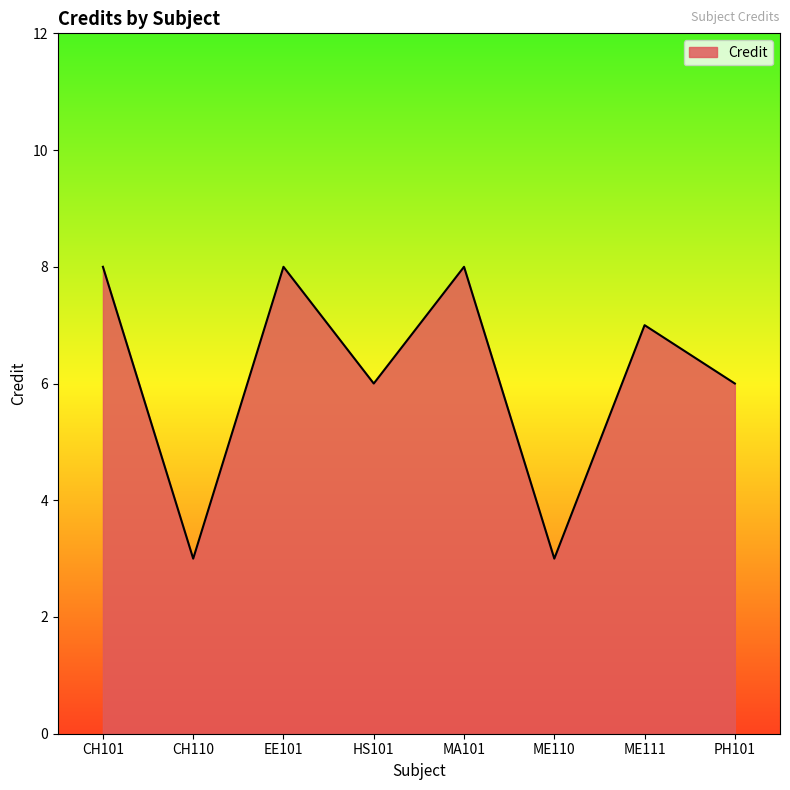

Reading left to right, list all the values displayed in this chart.

CH101=8	CH110=3	EE101=8	HS101=6	MA101=8	ME110=3	ME111=7	PH101=6